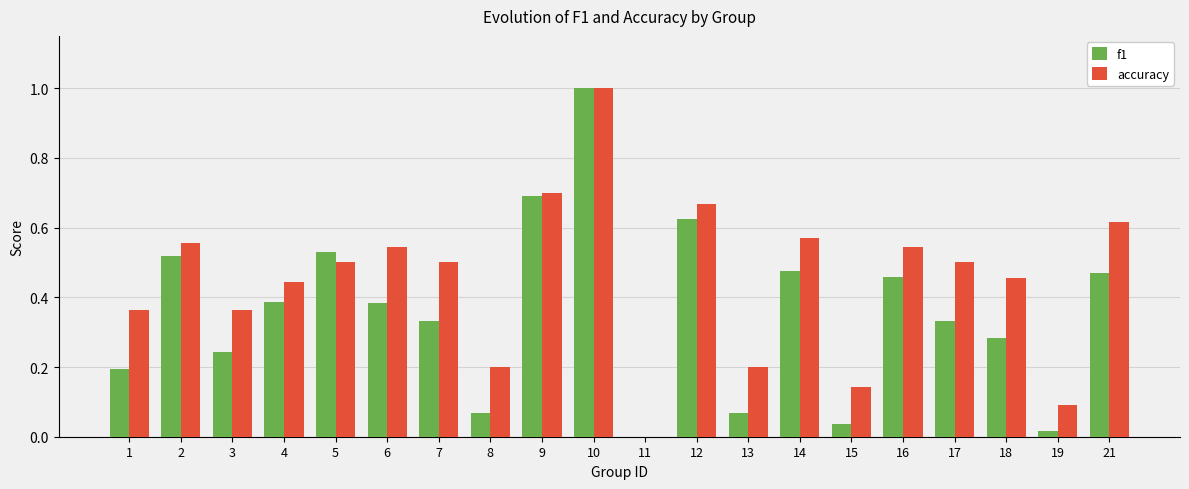

Between 15 and 16, which series saw the biggest shift?

f1